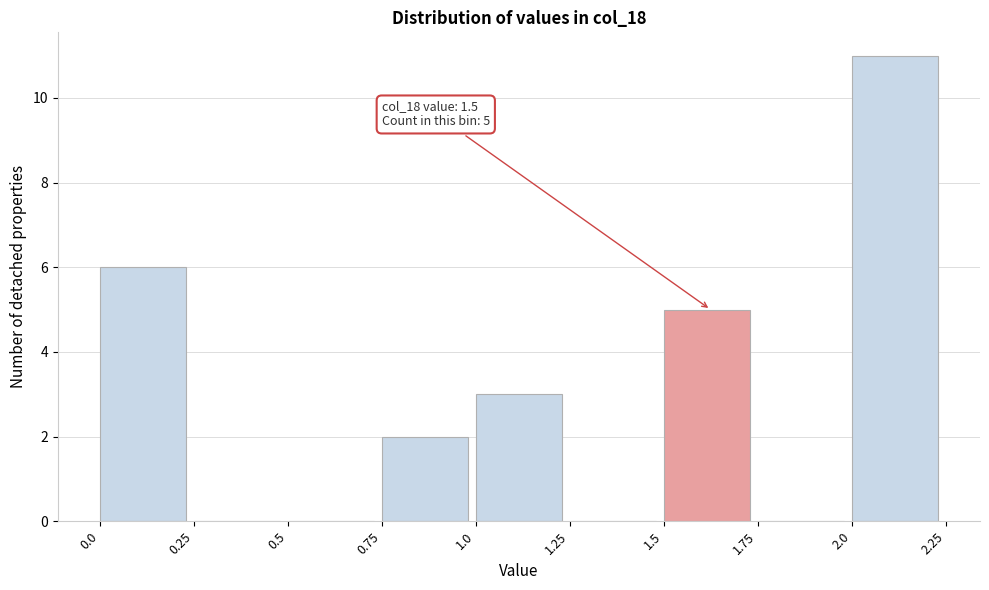

Which range on the x-axis has the tallest bar?

2.0 to 2.25